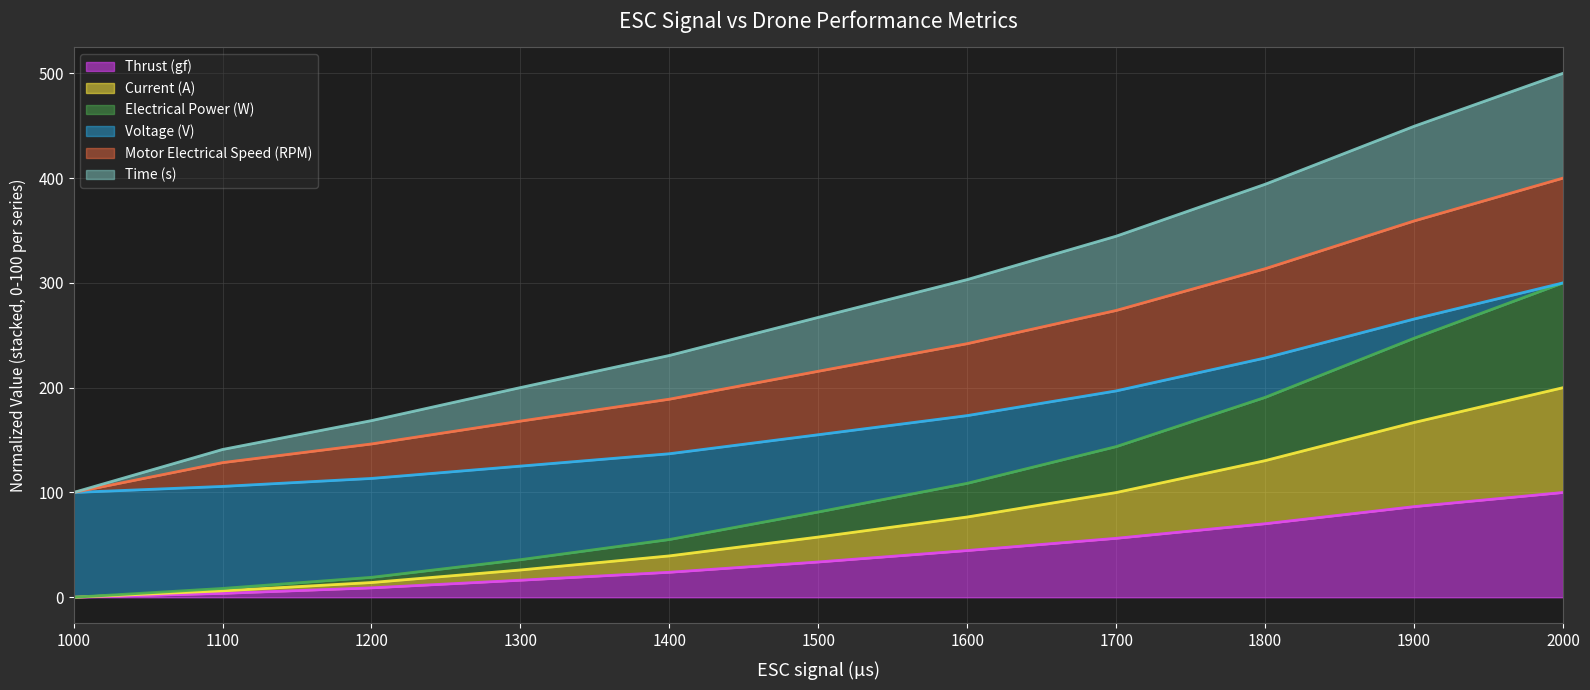

How many categories are shown in the chart?

11